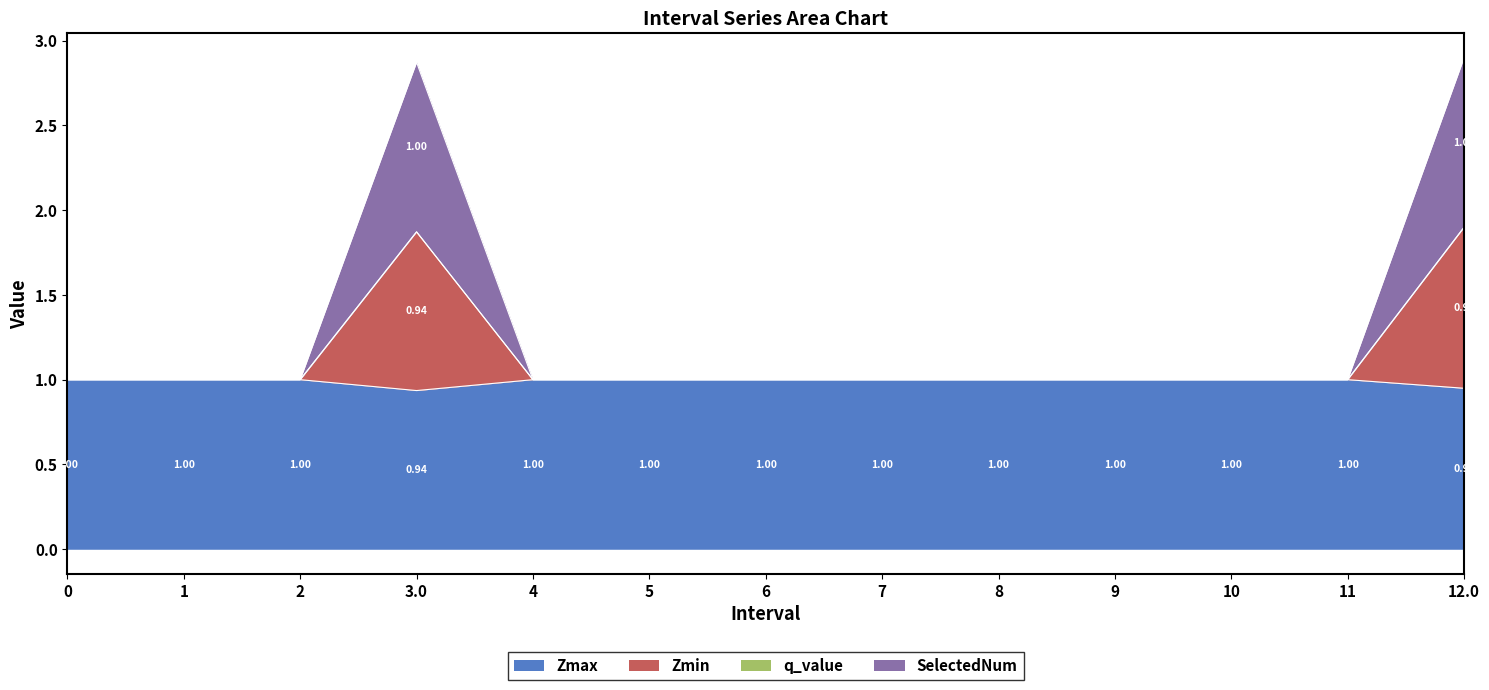

What is the total value across all series at 3.0?

2.9